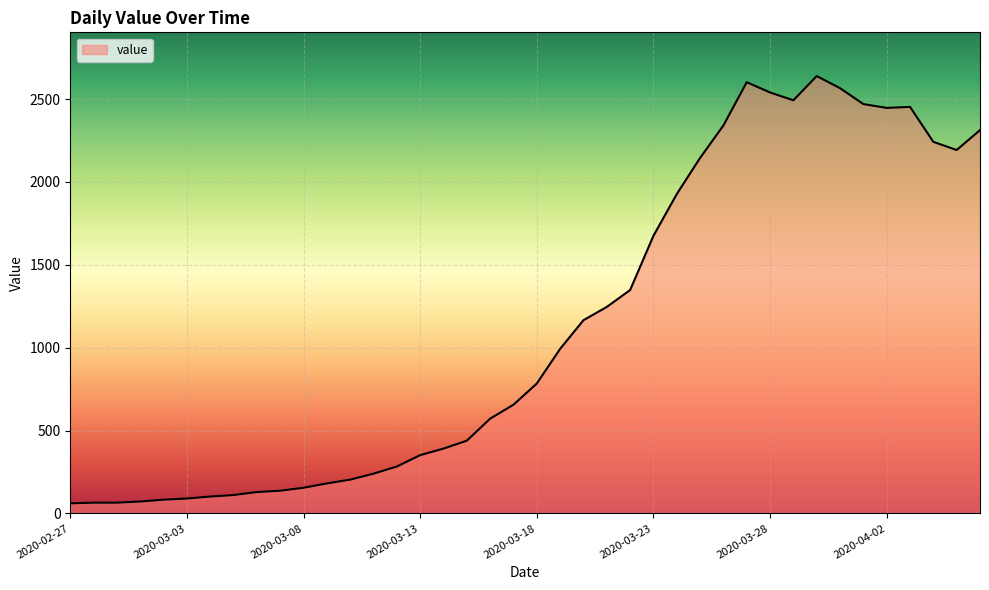

What is the difference between the maximum and minimum values?

2578